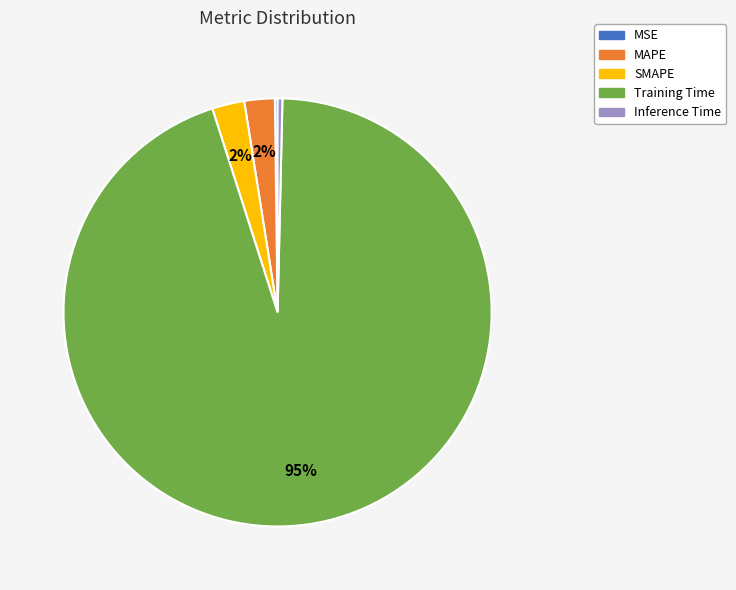

Is the sum of Inference Time and MAPE greater than half?

No